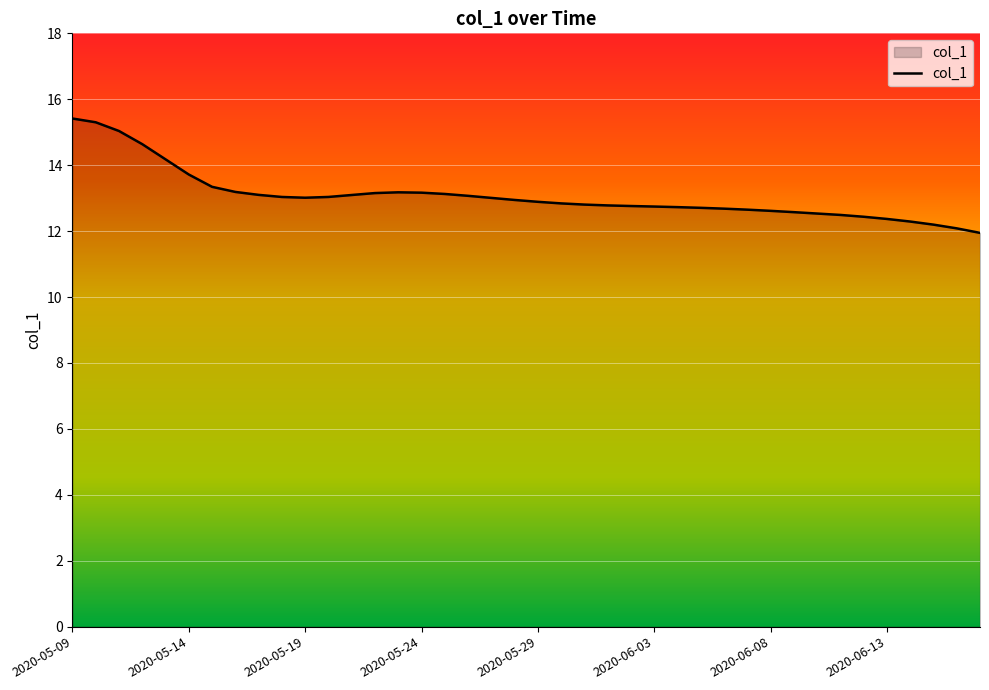

What is the smallest value displayed?

11.9